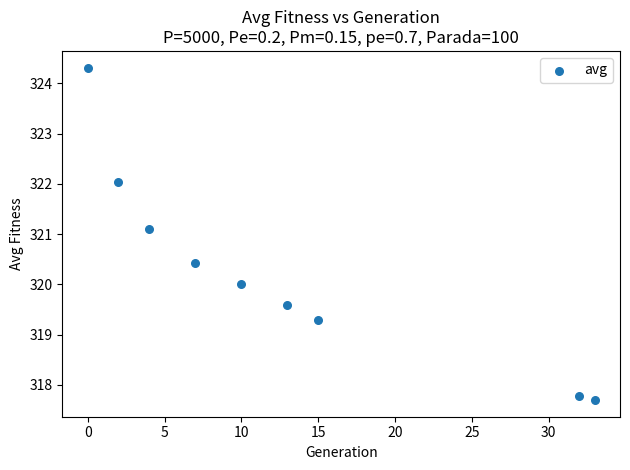

What is the average Y value?

320.2